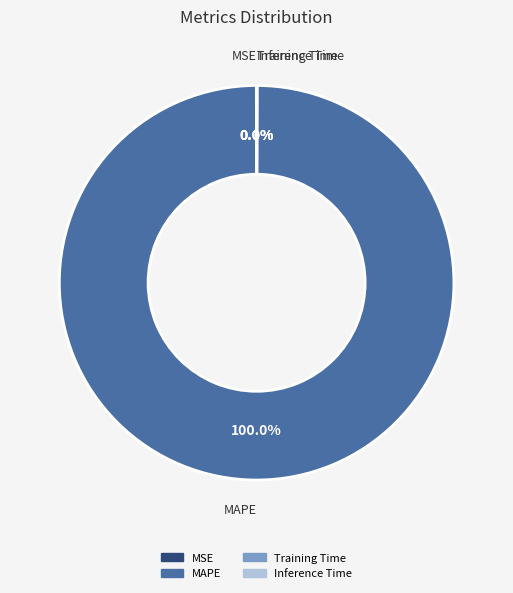

Is there a majority slice in this chart?

Yes